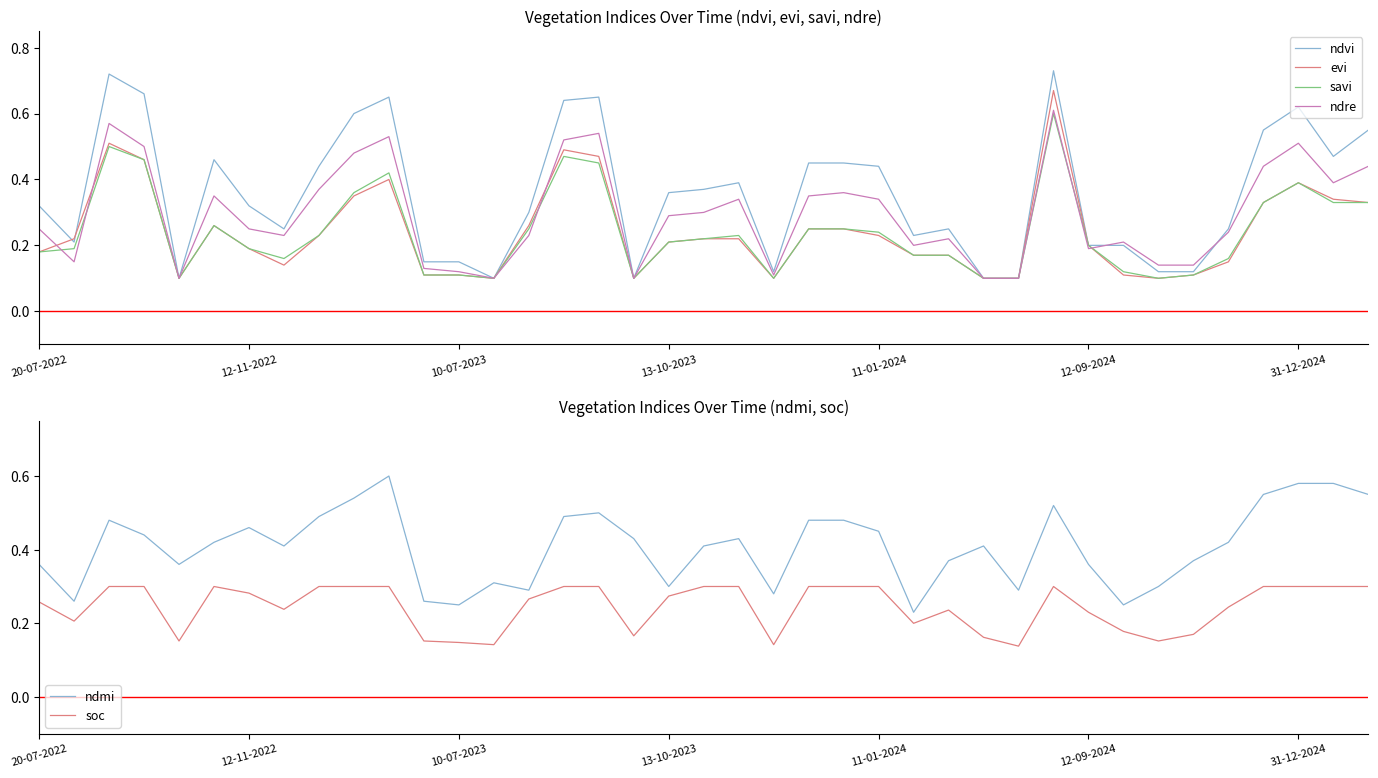

The ndre series shows 0.1 at 21. True or false?

True